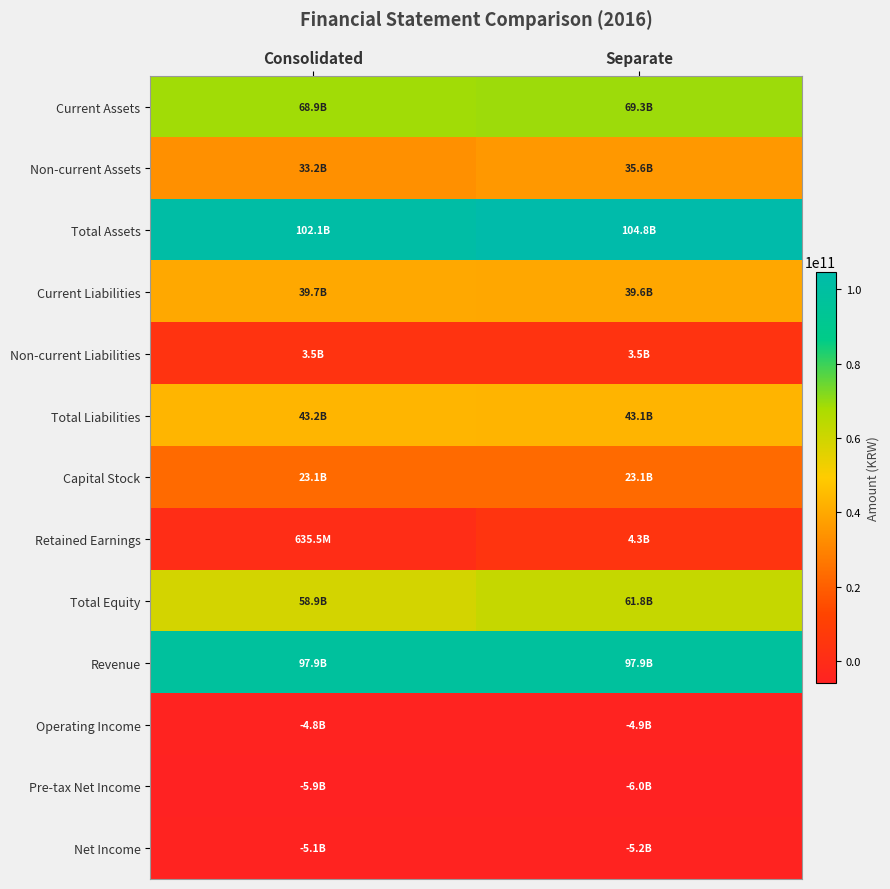

Reading right to left, extract all data points from this chart.

Current Assets: Separate=69280562100	Consolidated=68881087371
Non-current Assets: Separate=35553822928	Consolidated=33204662545
Total Assets: Separate=104834385028	Consolidated=102085749916
Current Liabilities: Separate=39575290127	Consolidated=39690336616
Non-current Liabilities: Separate=3483728888	Consolidated=3483728888
Total Liabilities: Separate=43059019015	Consolidated=43174065504
Capital Stock: Separate=23072134500	Consolidated=23072134500
Retained Earnings: Separate=4345808844	Consolidated=635538876
Total Equity: Separate=61775366013	Consolidated=58911684412
Revenue: Separate=97923870458	Consolidated=97923870458
Operating Income: Separate=-4859824451	Consolidated=-4787260165
Pre-tax Net Income: Separate=-5989553030	Consolidated=-5943431909
Net Income: Separate=-5159624880	Consolidated=-5113503759